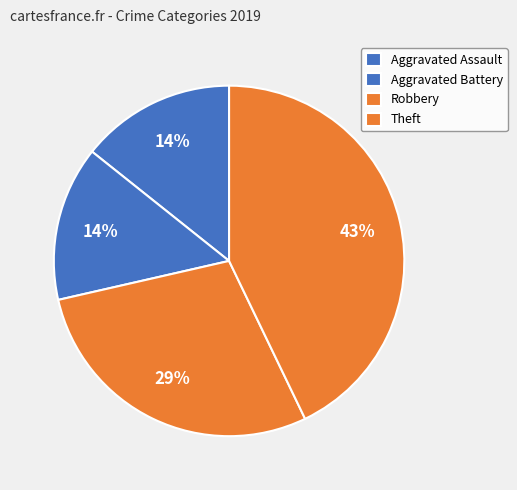

To the nearest percent, what is the difference between the largest and smallest slice percentages?

29%